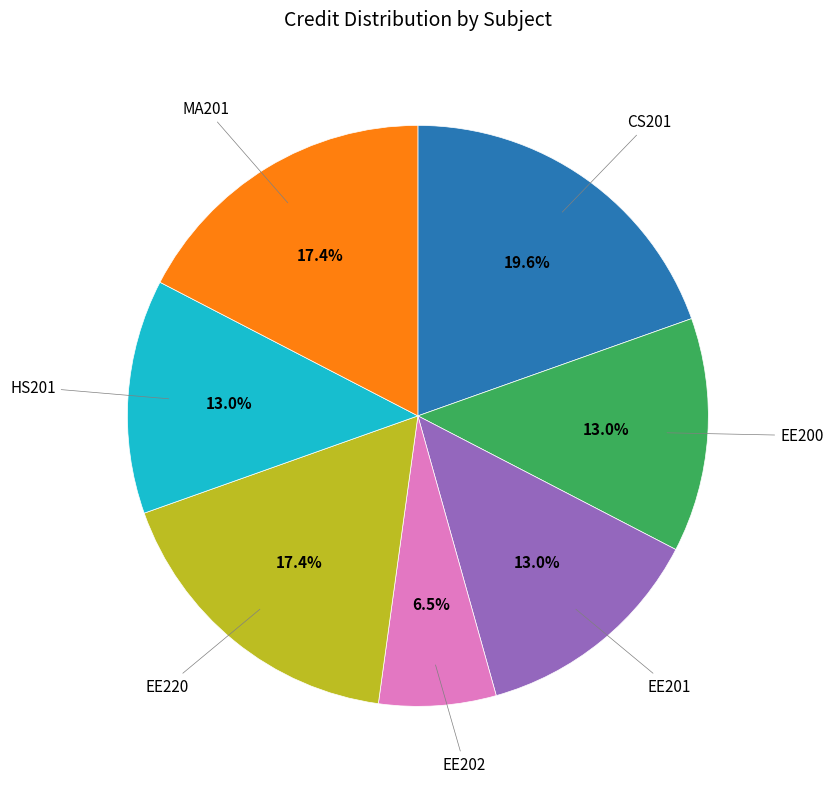

Is there a majority slice in this chart?

No